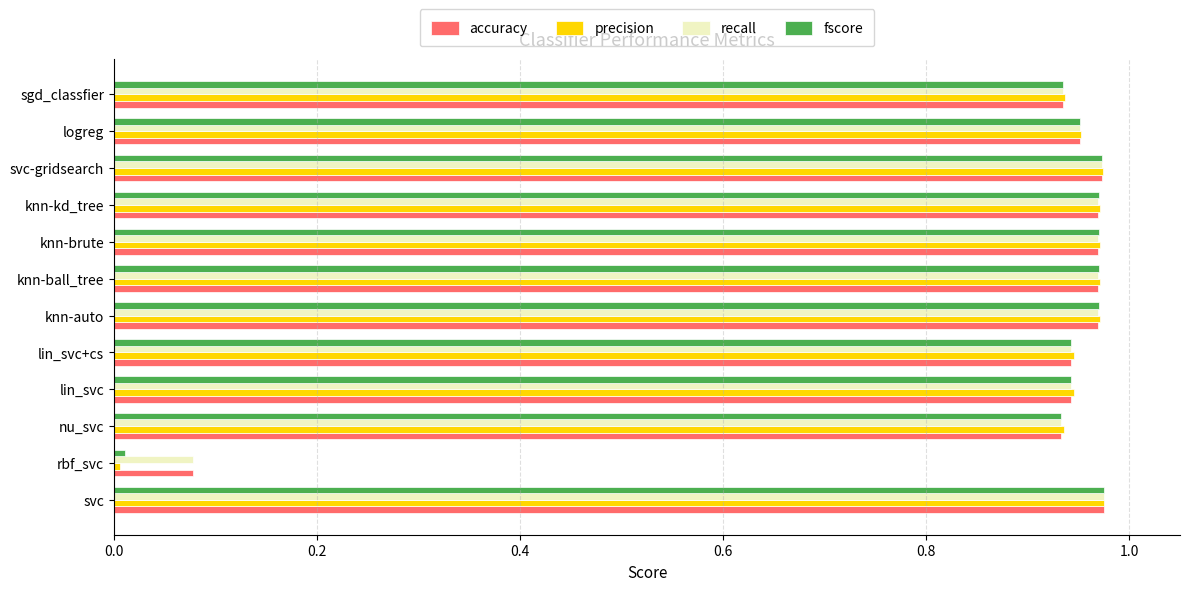

Which series has the widest spread of values?

precision